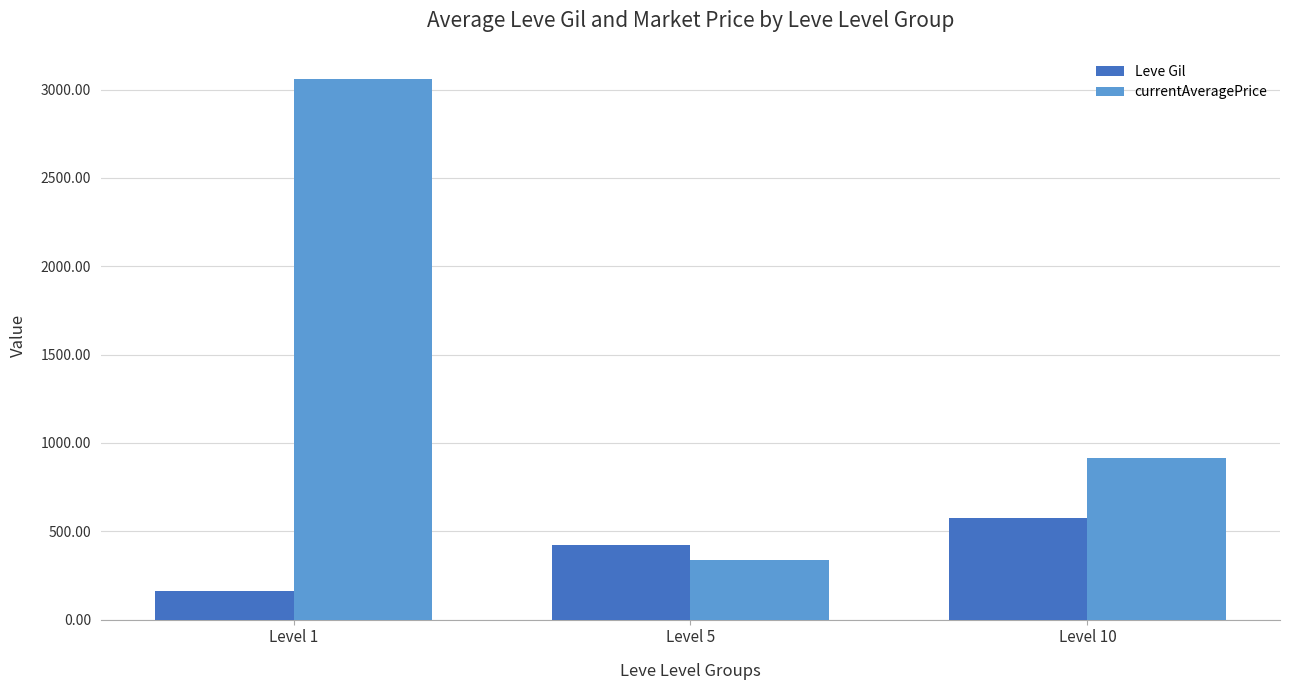

What is the total value across all series at Level 5?

756.5